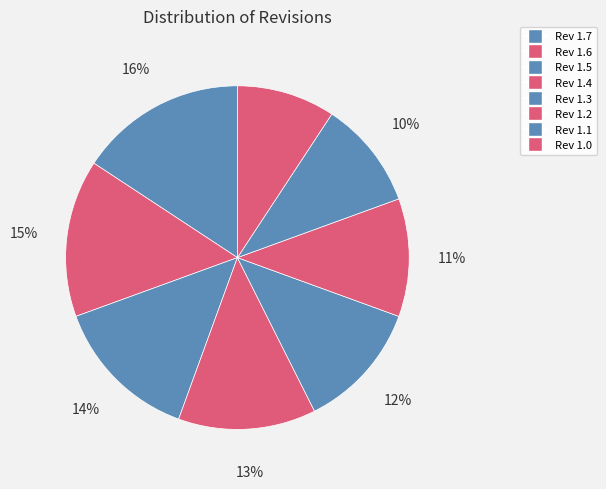

Count the number of slices in the pie.

8